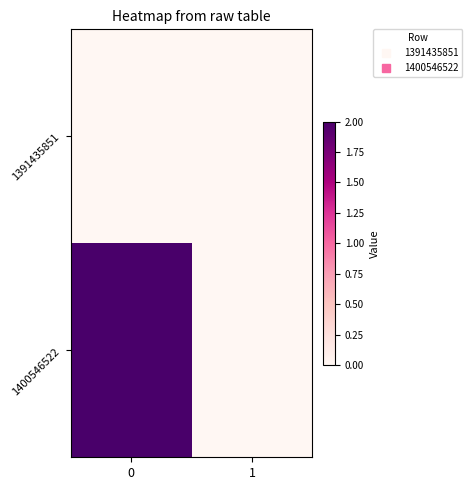

Reading right to left, what are all the values shown in this chart?

1391435851: 1=0	0=0
1400546522: 1=0	0=2